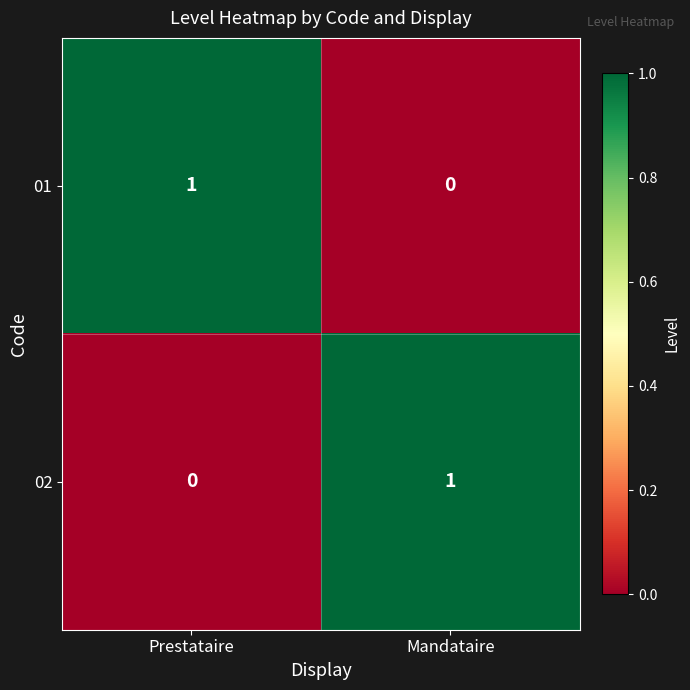

Reading left to right, extract all data points from this chart.

01: 1	0
02: 0	1